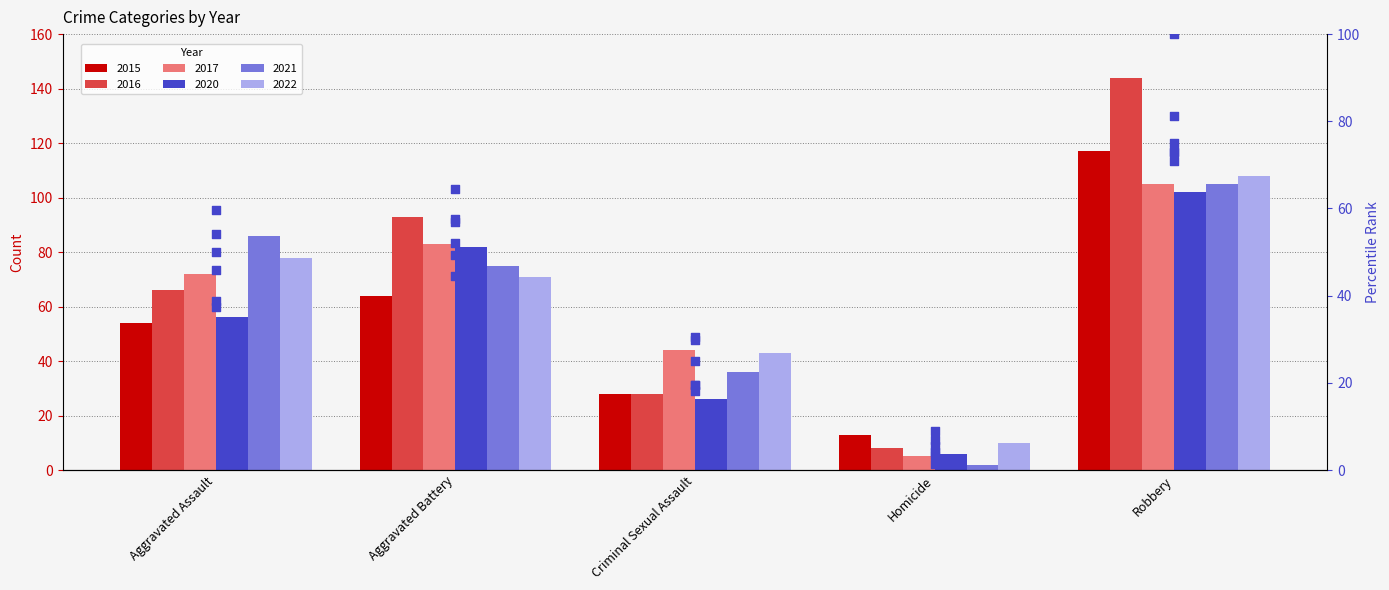

What is the ratio of the value at Aggravated Battery to the value at Robbery?

0.5